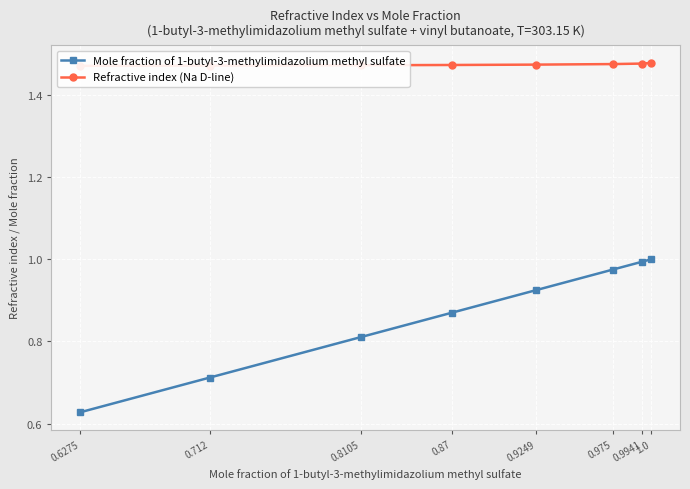

True or false: Refractive index (Na D-line) and Mole fraction of 1-butyl-3-methylimidazolium methyl sulfate cross at least once.

False